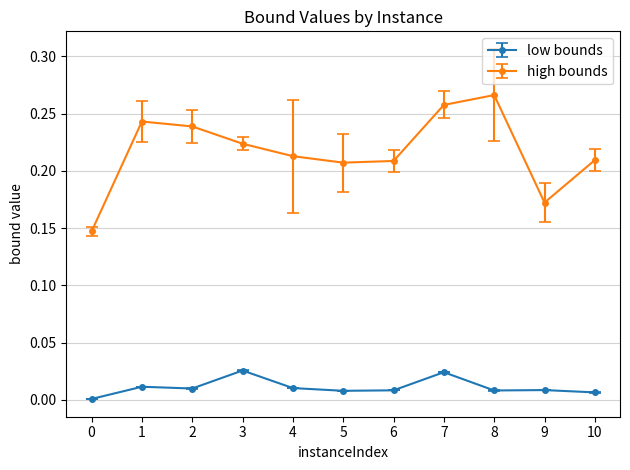

The value of high bounds at 7 is 0.4. True or false?

False